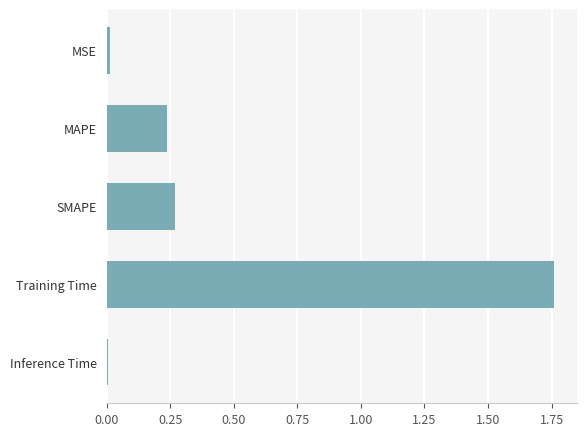

What is the sum of the values at SMAPE and Training Time?

2.0